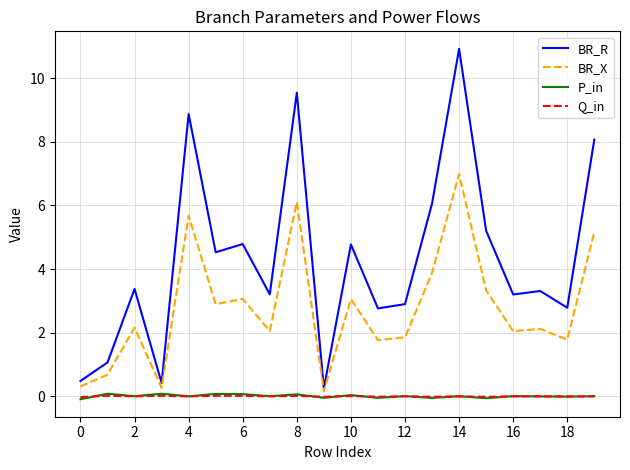

True or false: BR_R and P_in cross at least once.

False